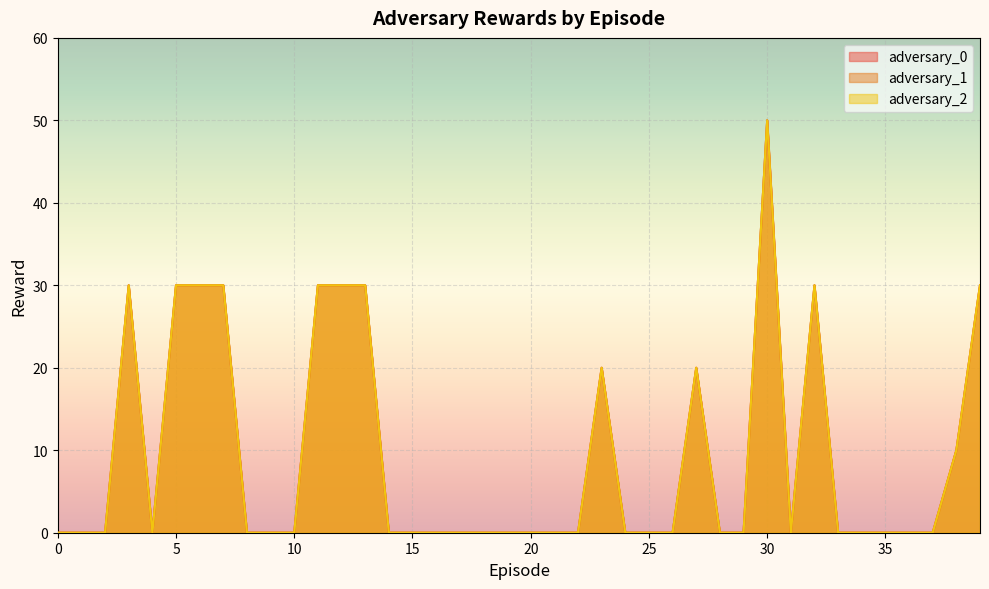

True or false: adversary_0 and adversary_2 cross at least once.

False